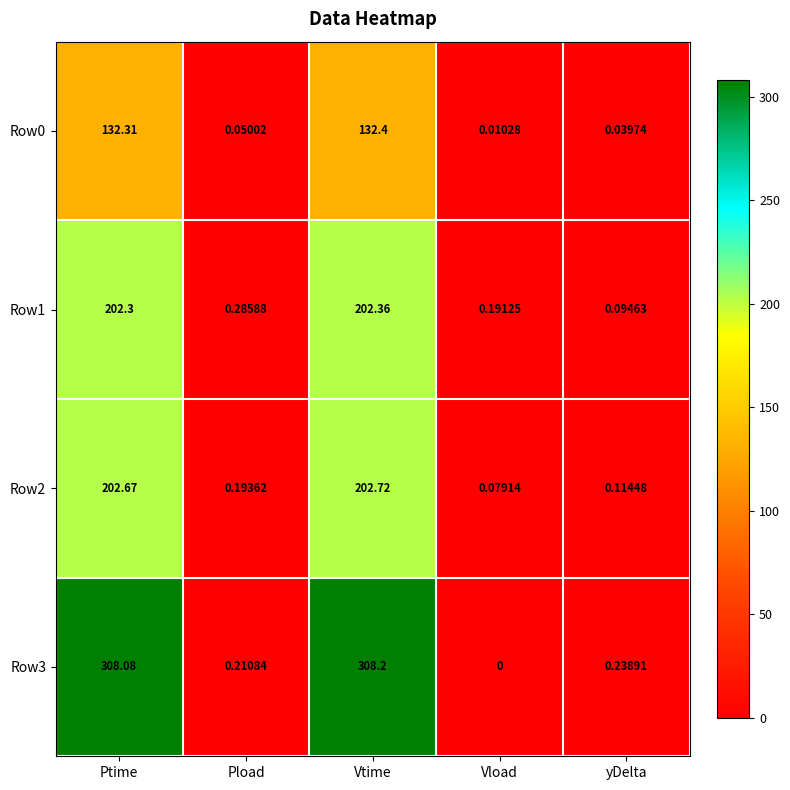

At which label is Row2 closest to 101?

Pload